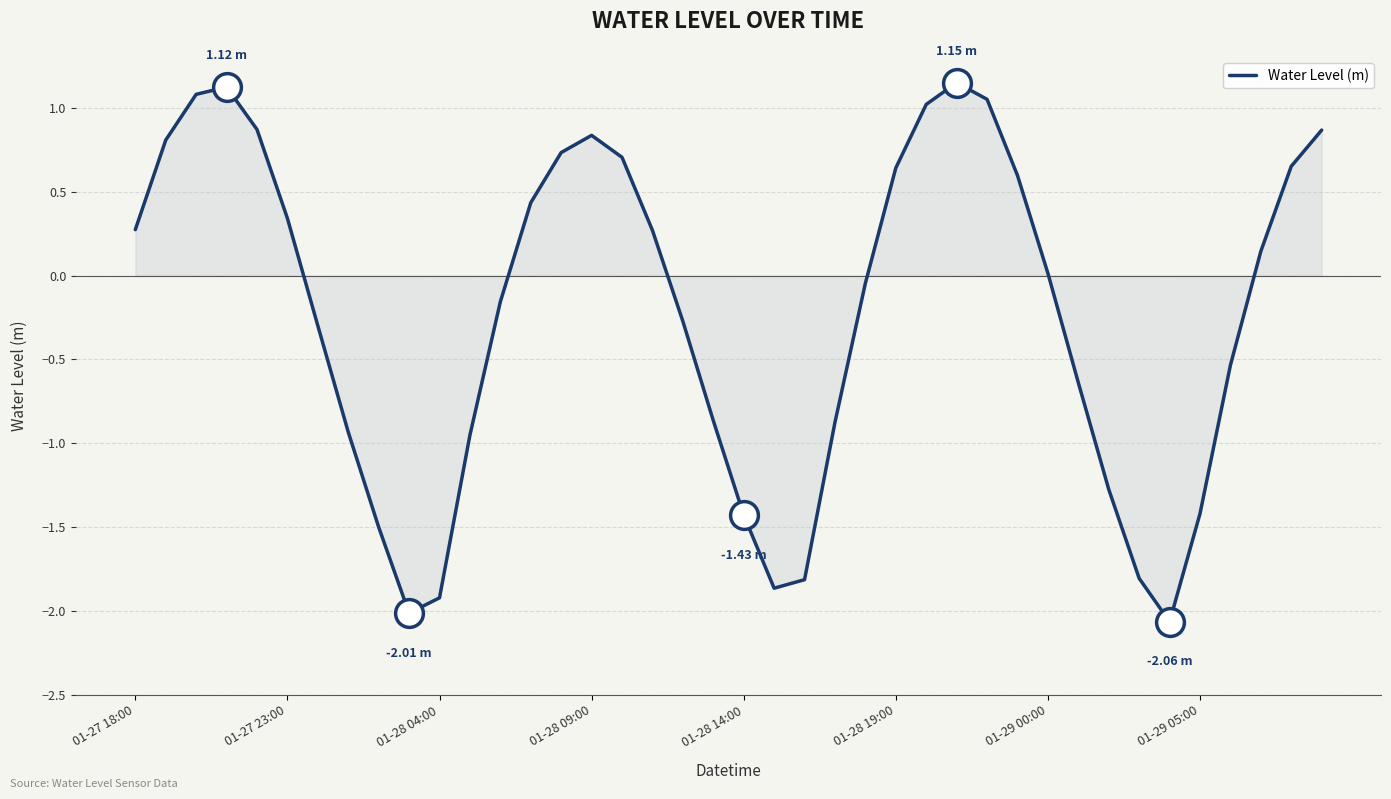

What is the difference between the maximum and minimum values?

3.2